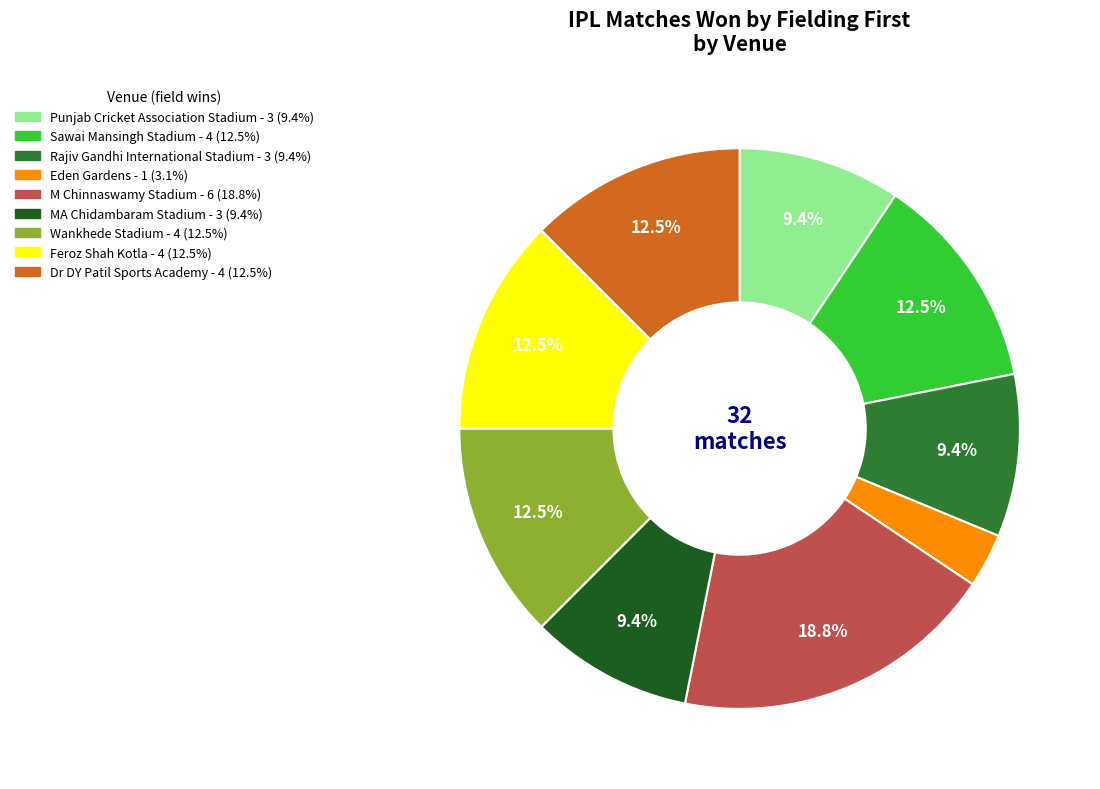

Combined, do Sawai Mansingh Stadium and Dr DY Patil Sports Academy account for over 50%?

No